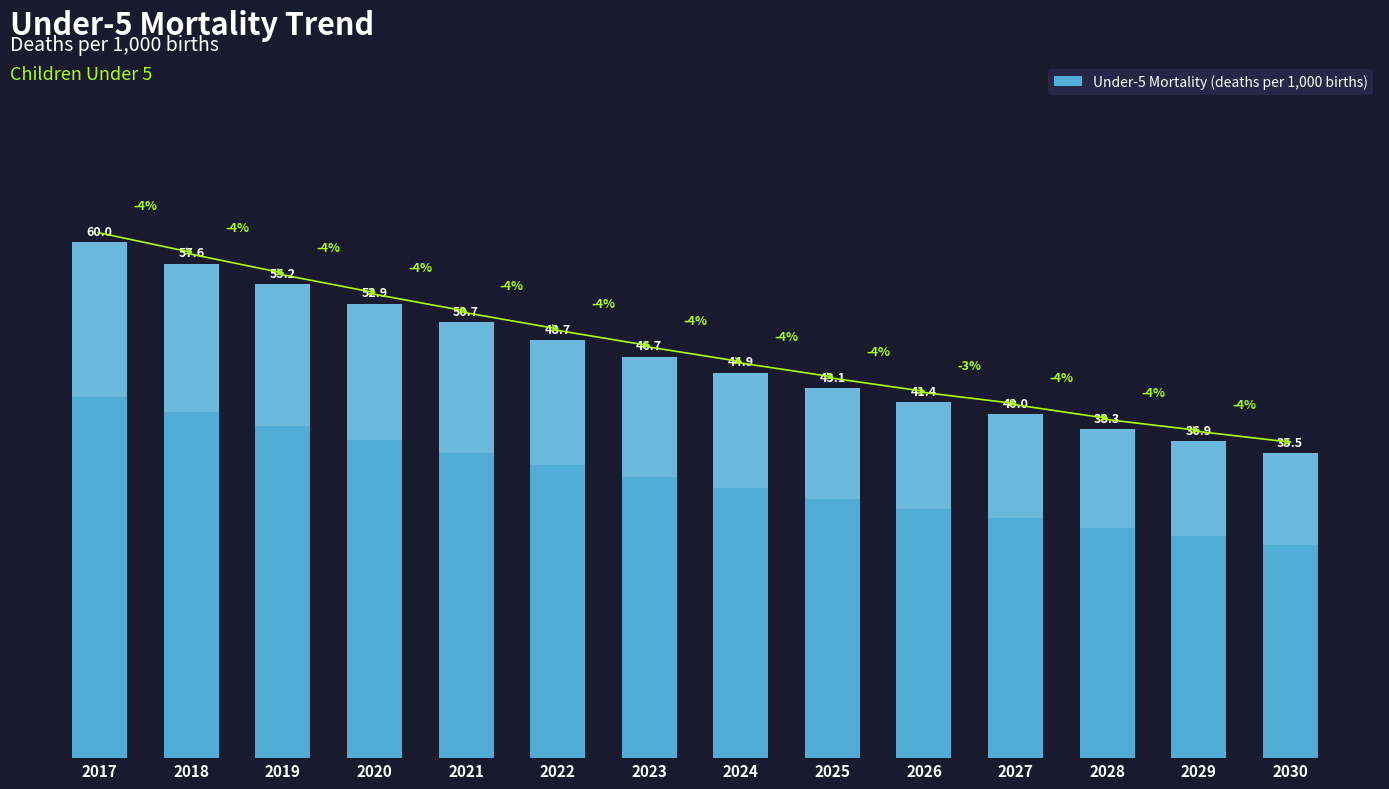

Reading right to left, transcribe all the data shown in this chart.

2030=35.5	2029=36.9	2028=38.3	2027=40.0	2026=41.4	2025=43.1	2024=44.9	2023=46.7	2022=48.7	2021=50.7	2020=52.9	2019=55.2	2018=57.6	2017=60.0